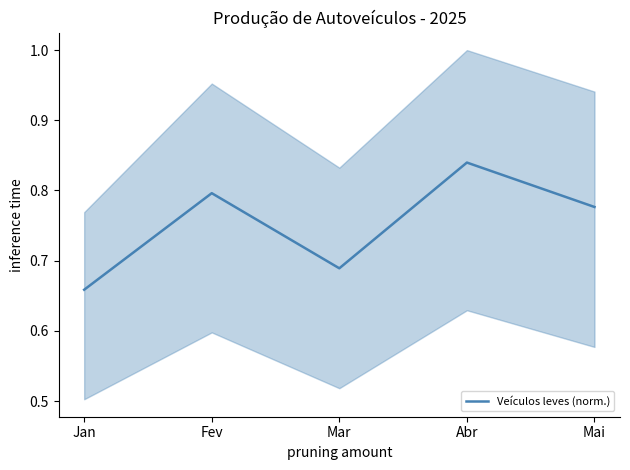

Which has a higher value, Mai or Jan?

Mai